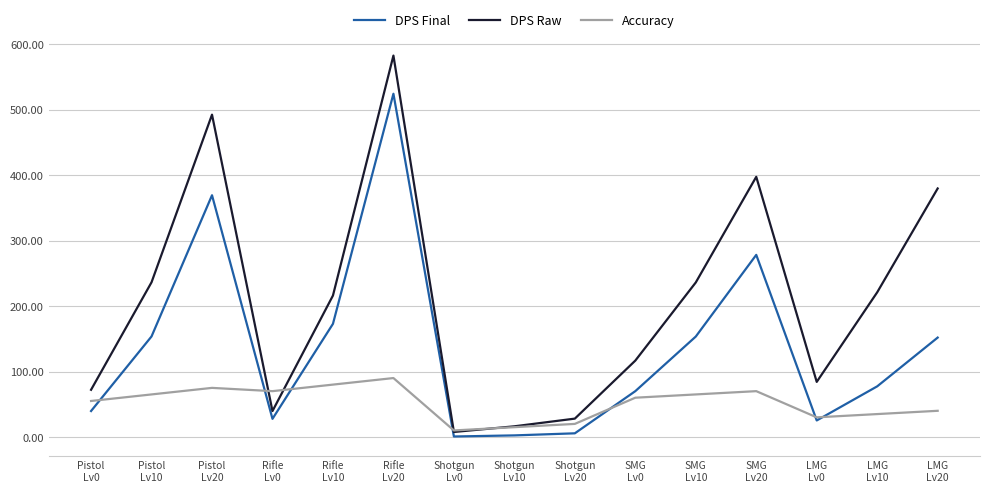

What is the maximum value for DPS Final?

524.2